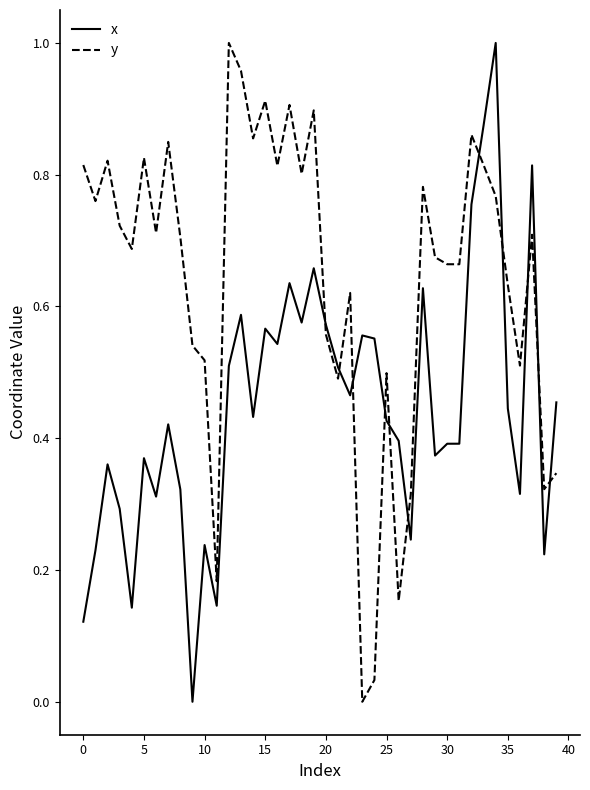

List the series in order of their overall mean, highest first.

y, x